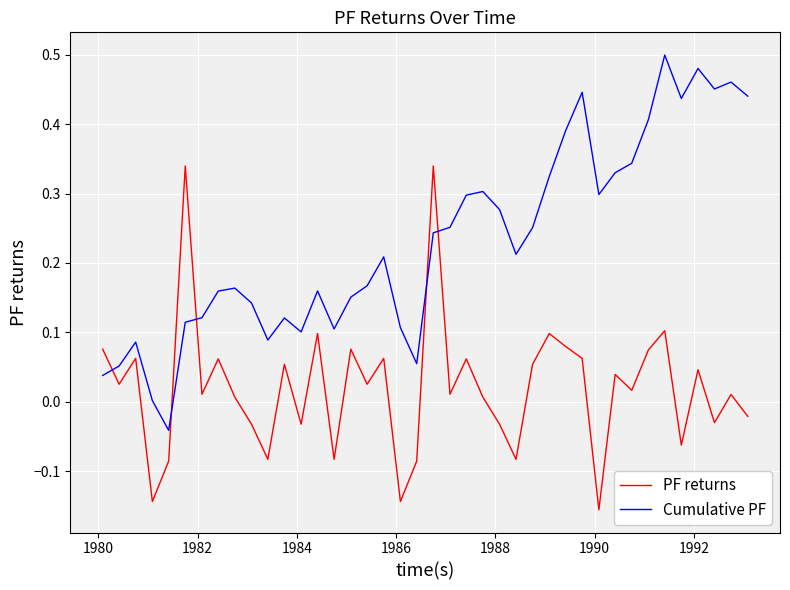

What is the sum of all PF returns values?

0.8